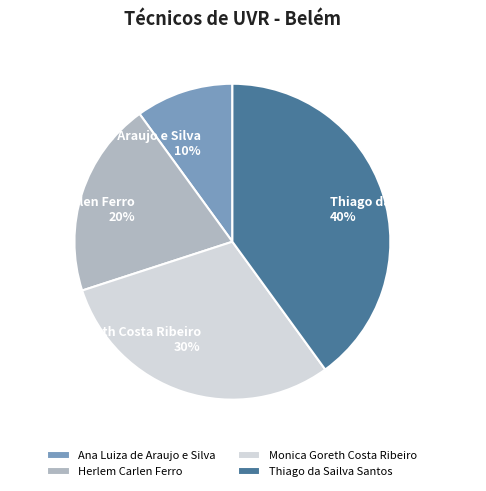

Is there any slice that represents more than half of the pie?

No